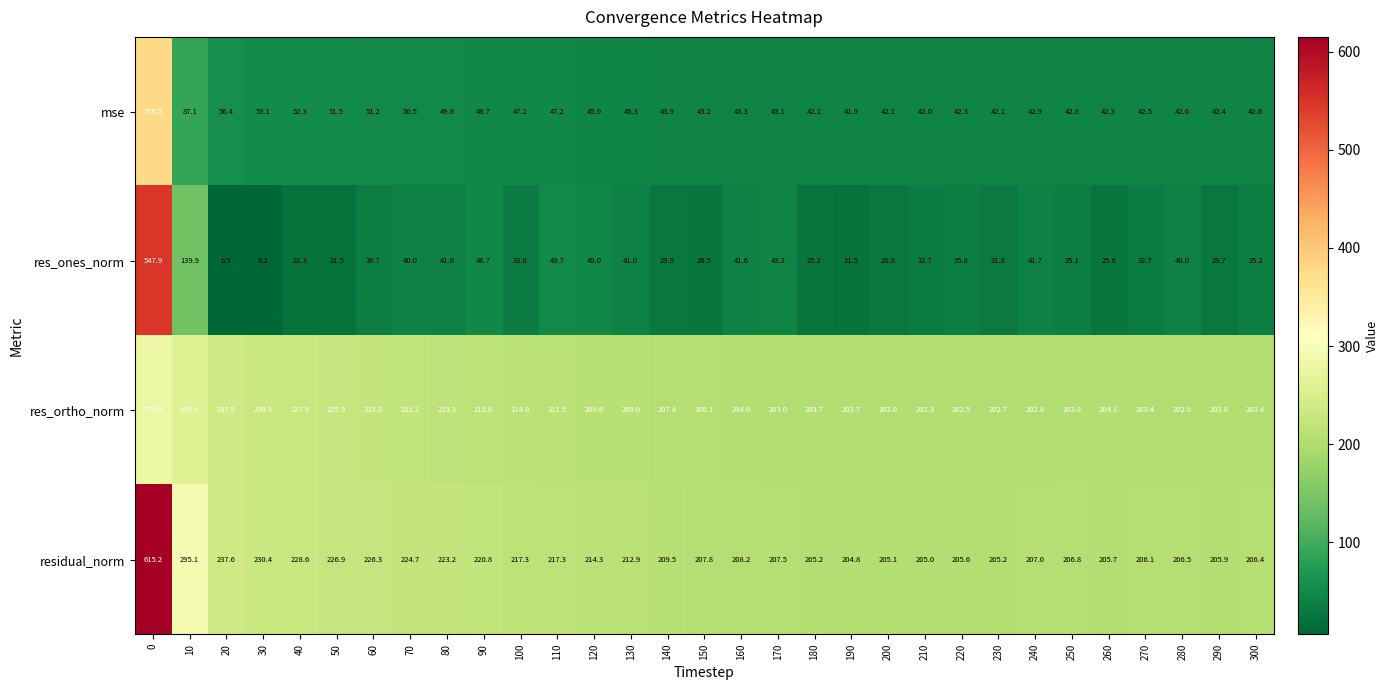

Count the number of data series in this chart.

4